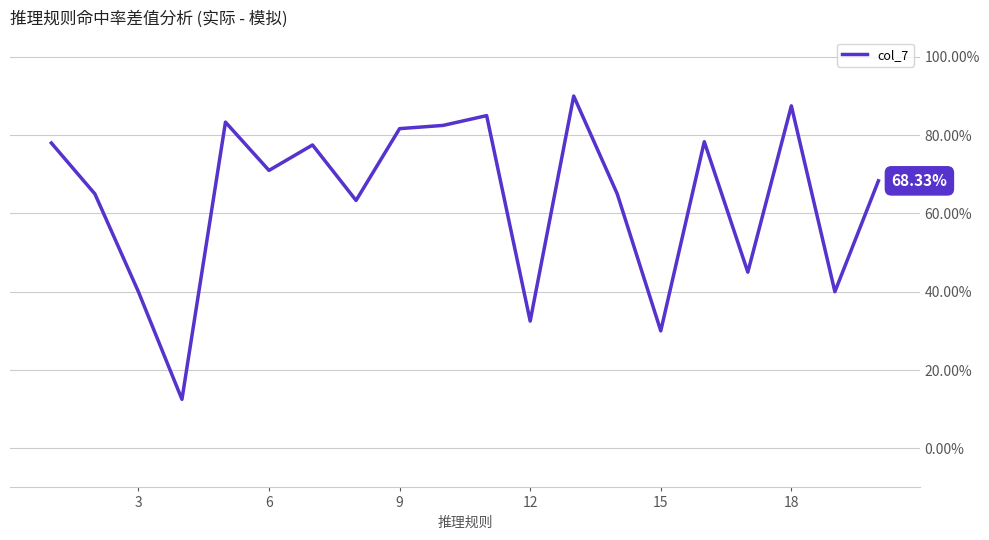

Does the chart have visible grid lines?

Yes